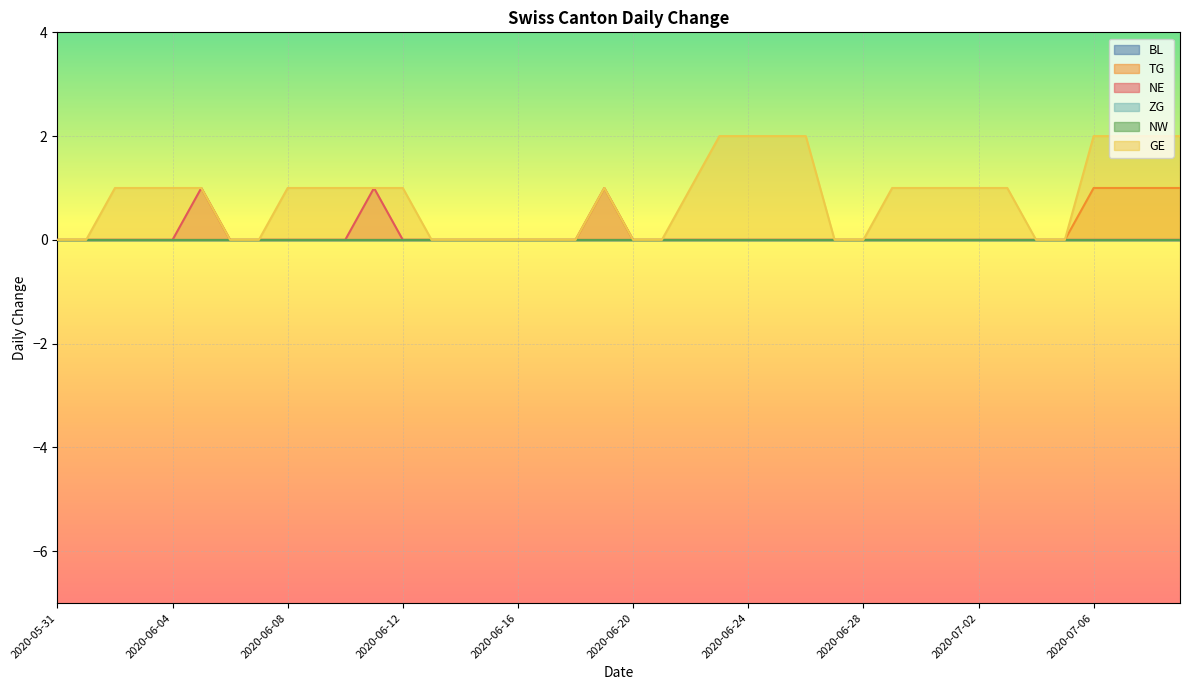

True or false: TG and GE cross at least once.

False